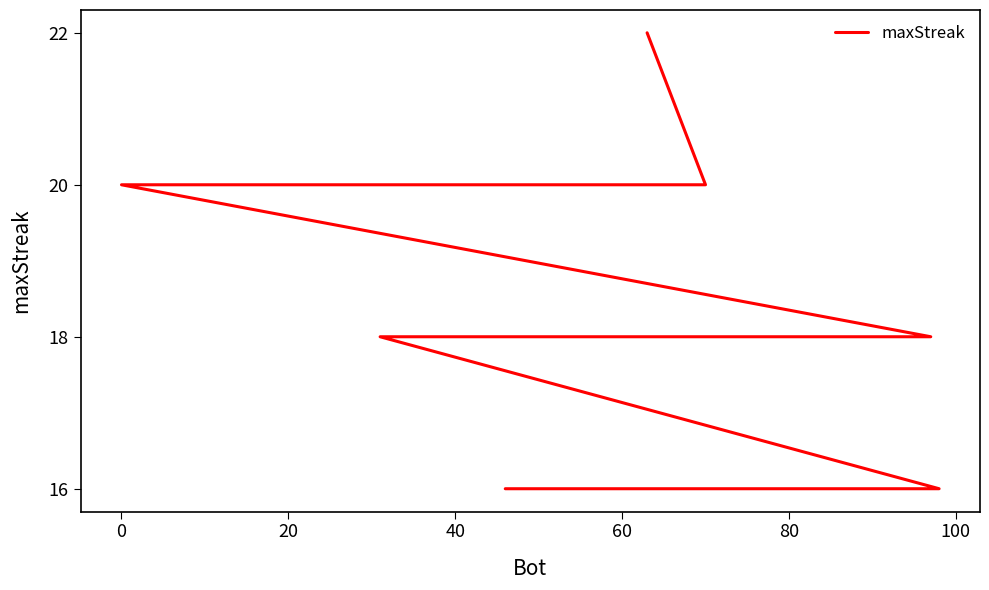

What is the difference between the maximum and second lowest values?

6